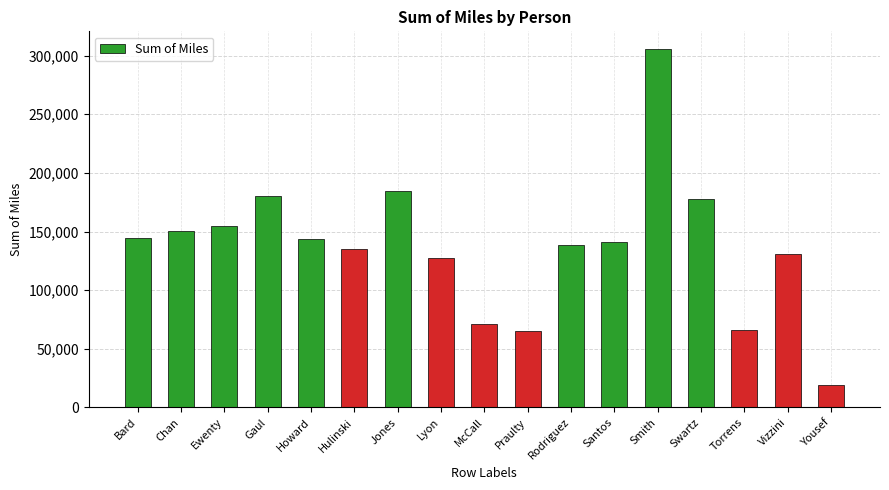

Which category has the lowest value across all series?

Yousef